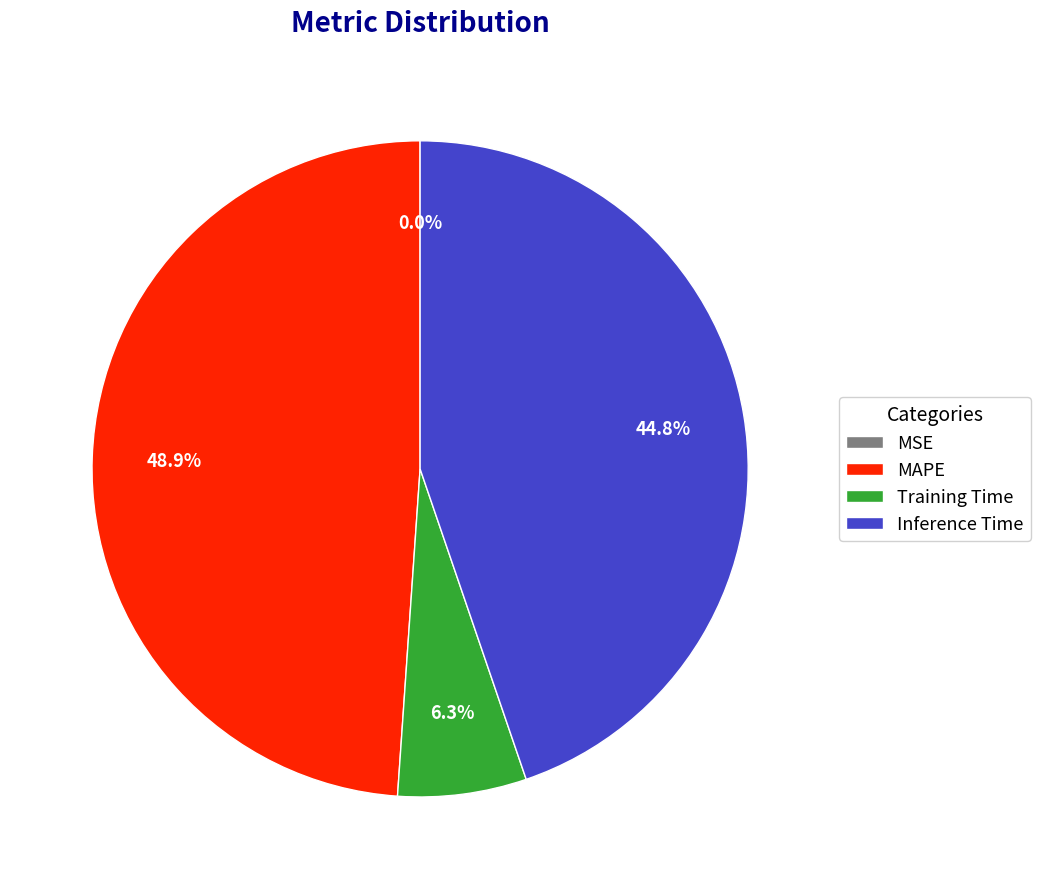

Is there a majority slice in this chart?

No